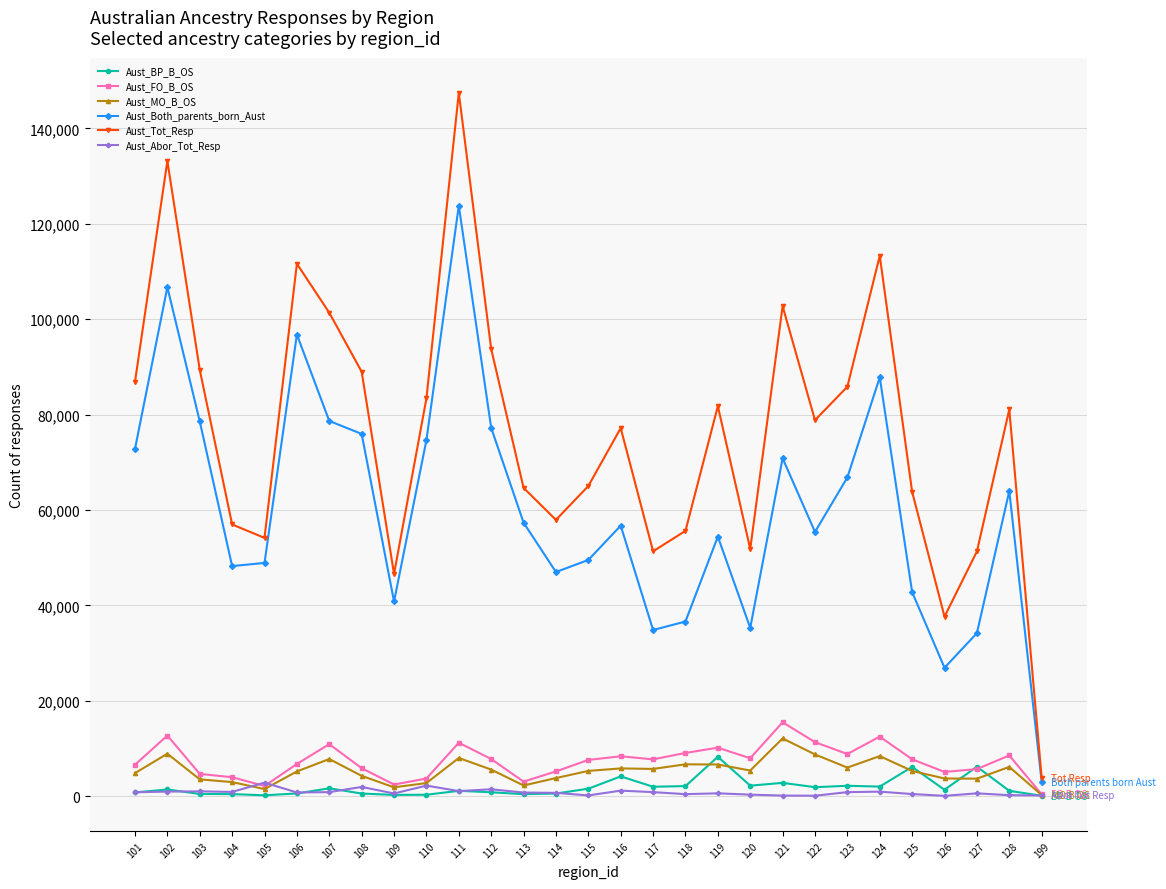

Between 115 and 123, which series saw the biggest shift?

Aust_Tot_Resp